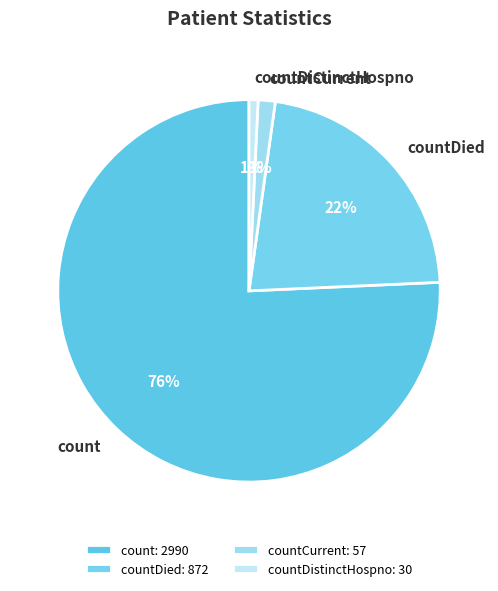

To the nearest percent, what is the average slice percentage?

25%